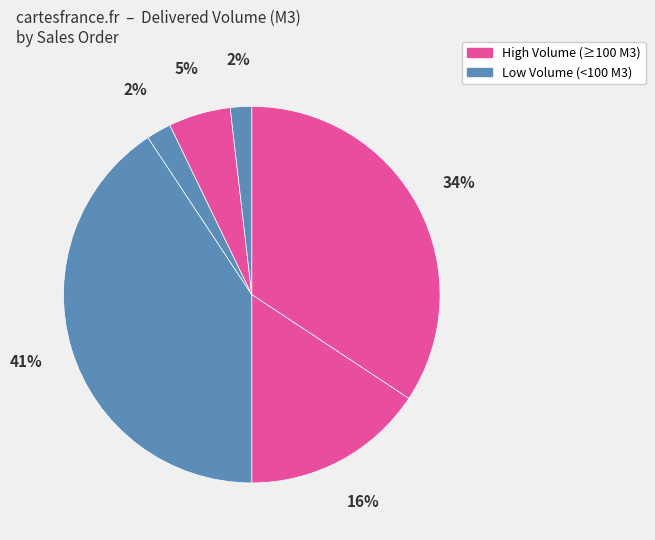

How many slices are in this pie chart?

6